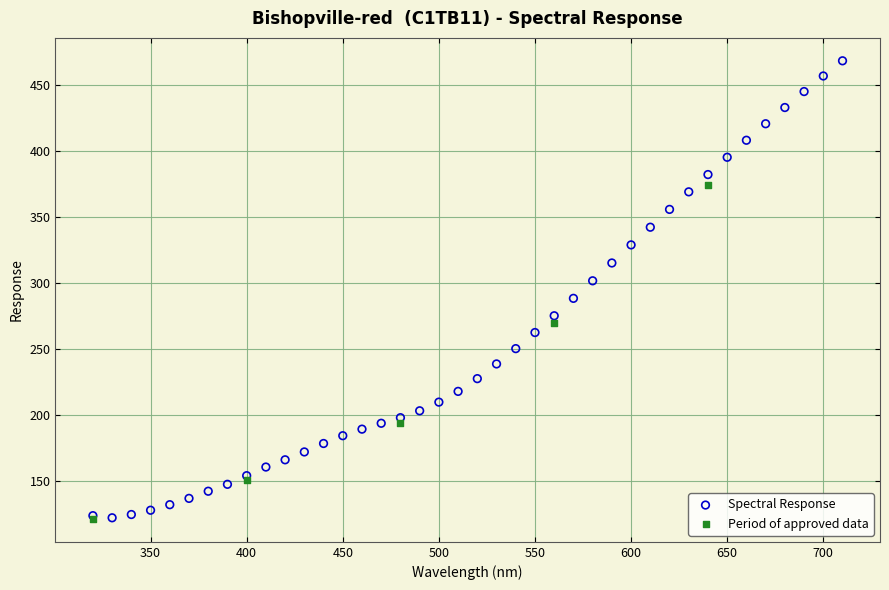

Which series has the widest spread of Y values?

Spectral Response